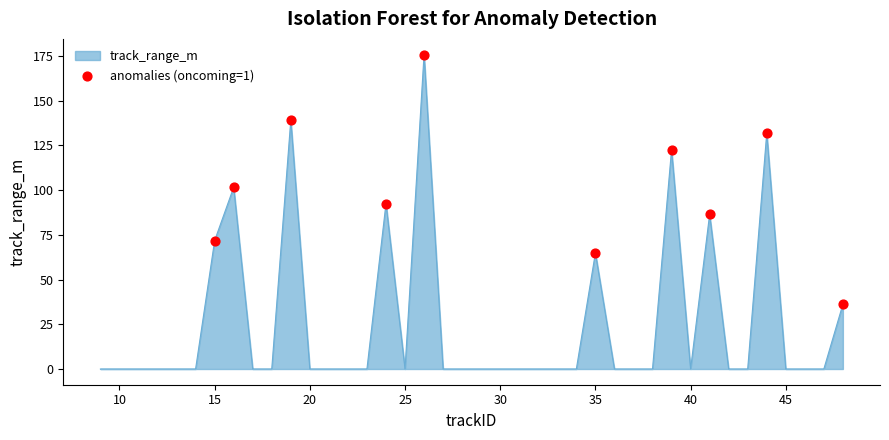

What is the difference between the maximum and minimum values?

175.8